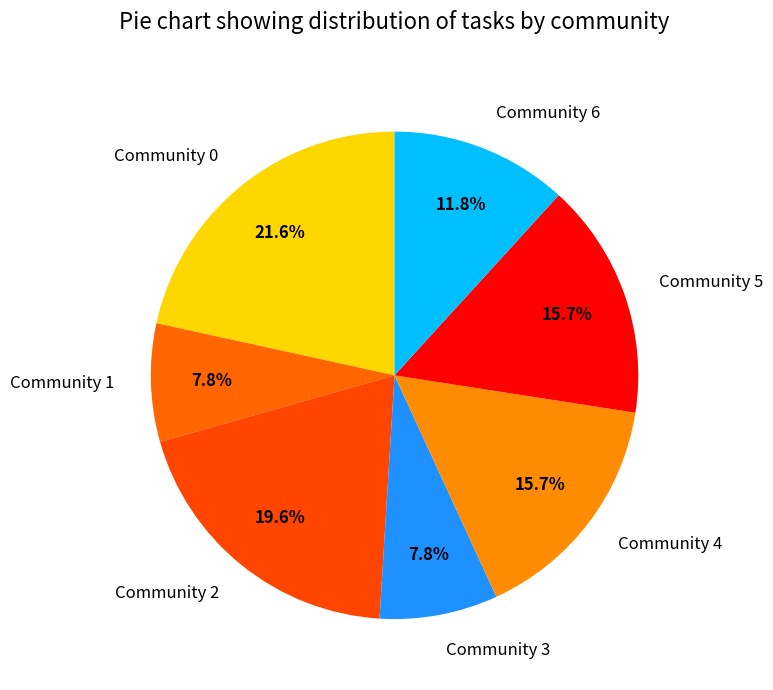

The Community 4 slice represents 16% of the pie. True or false?

True